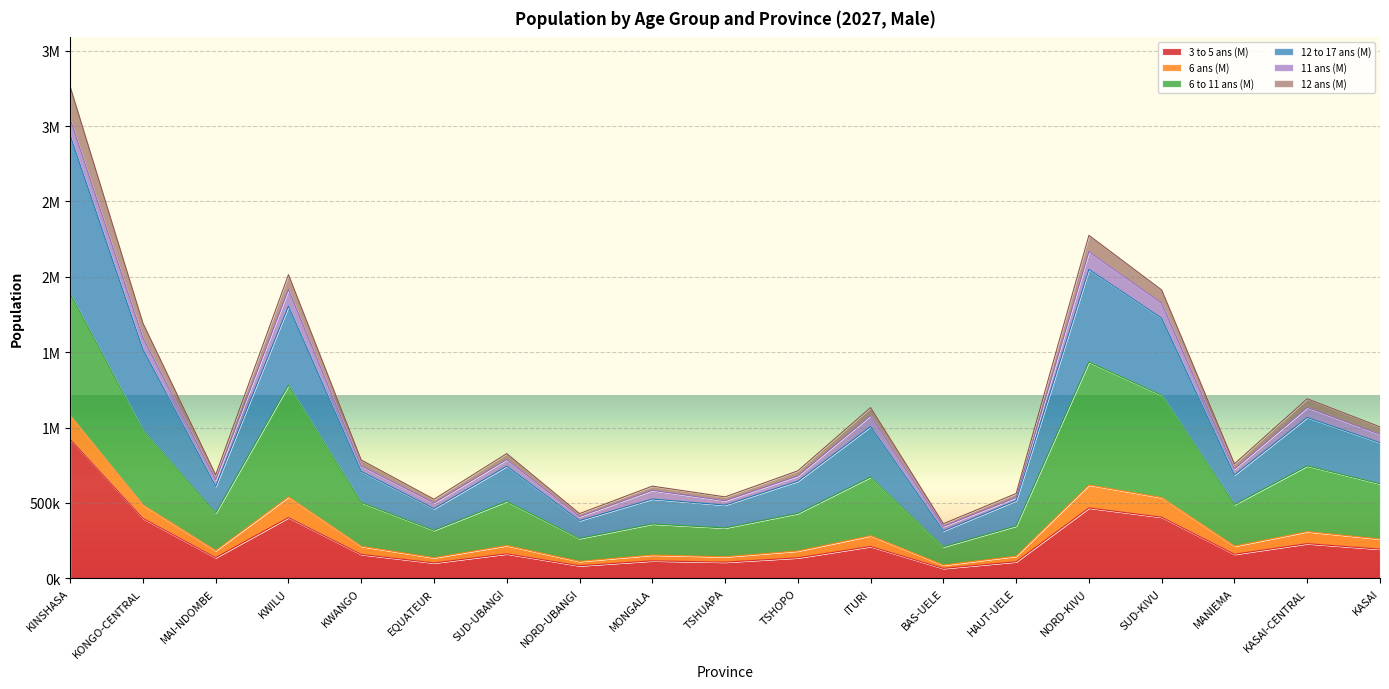

What position from the left is BAS-UELE?

13